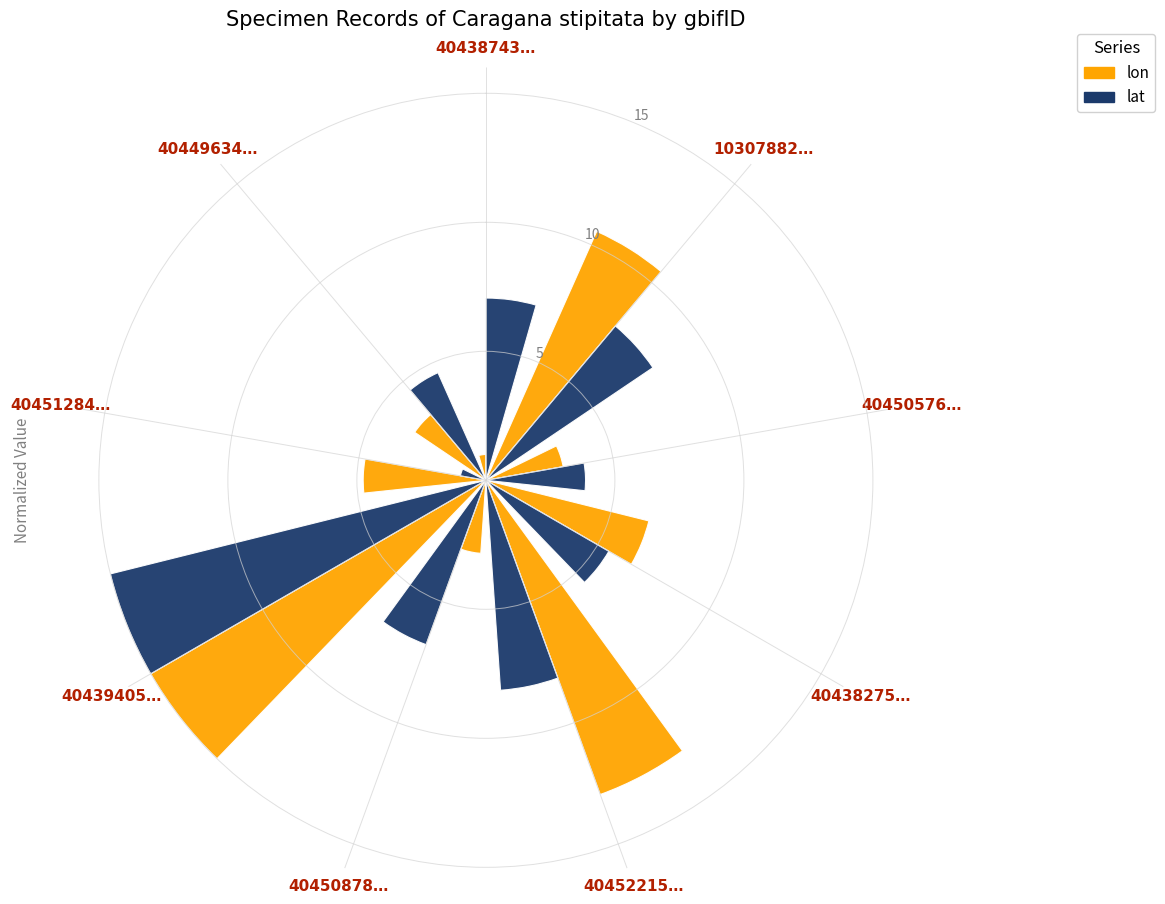

What is the minimum value for lat?

1.0